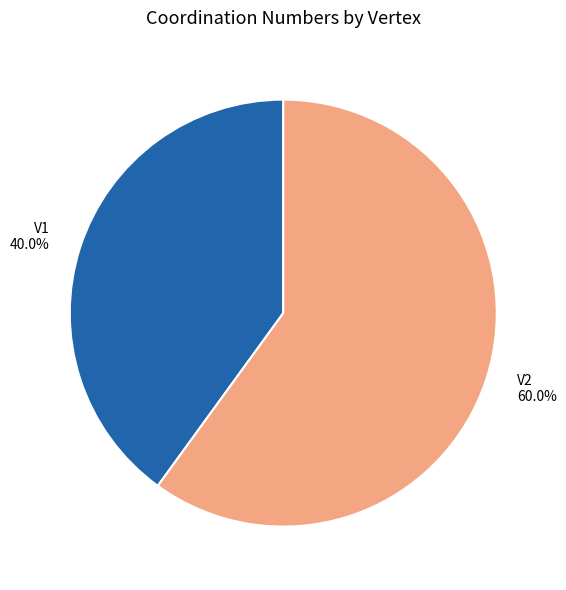

How many slices are in this pie chart?

2